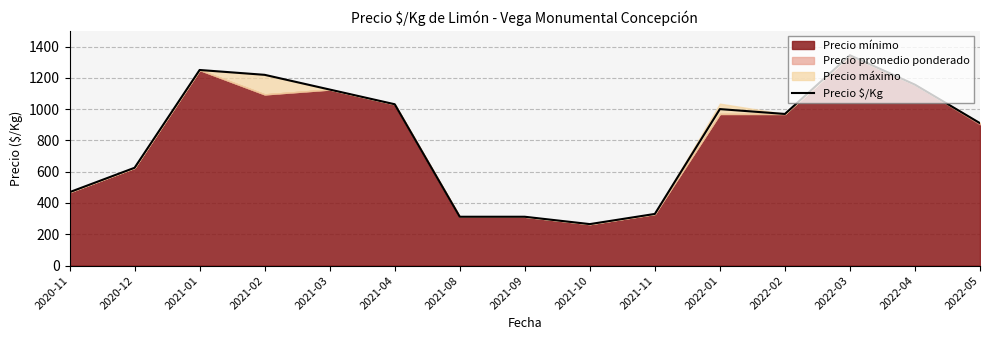

Is it true that the value at 2022-05 is 910?

True